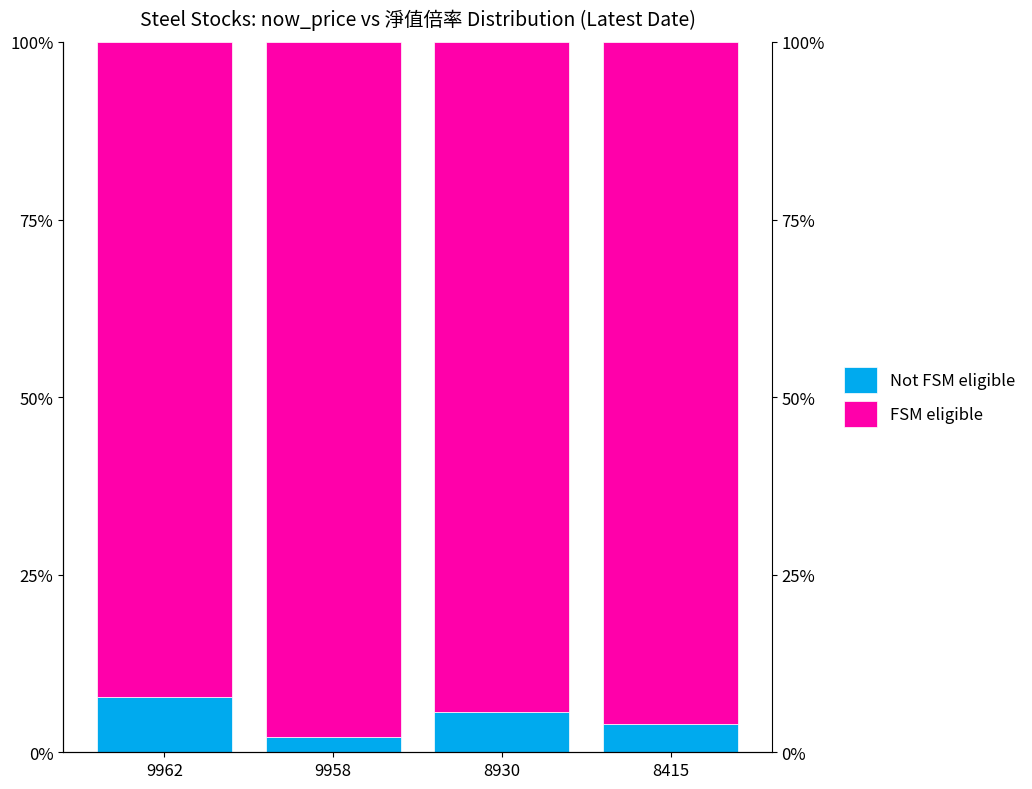

What is the lowest value of the Not FSM eligible series?

2.1